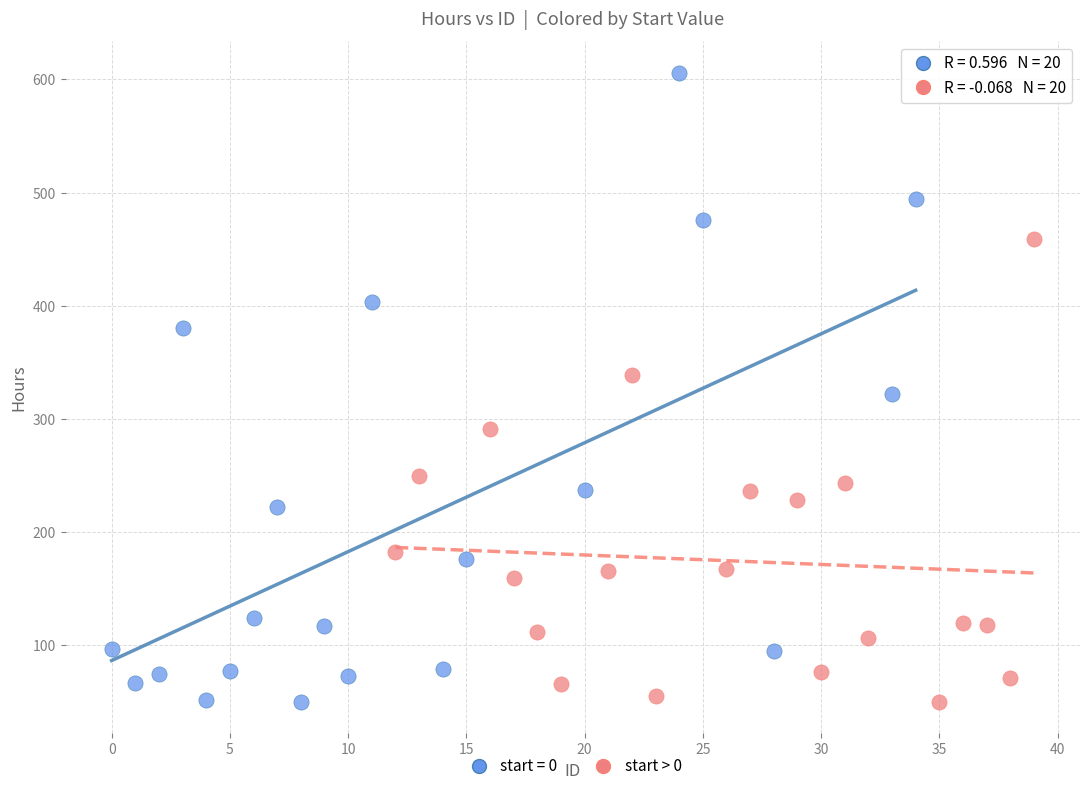

Which series contains the highest Y value?

start = 0